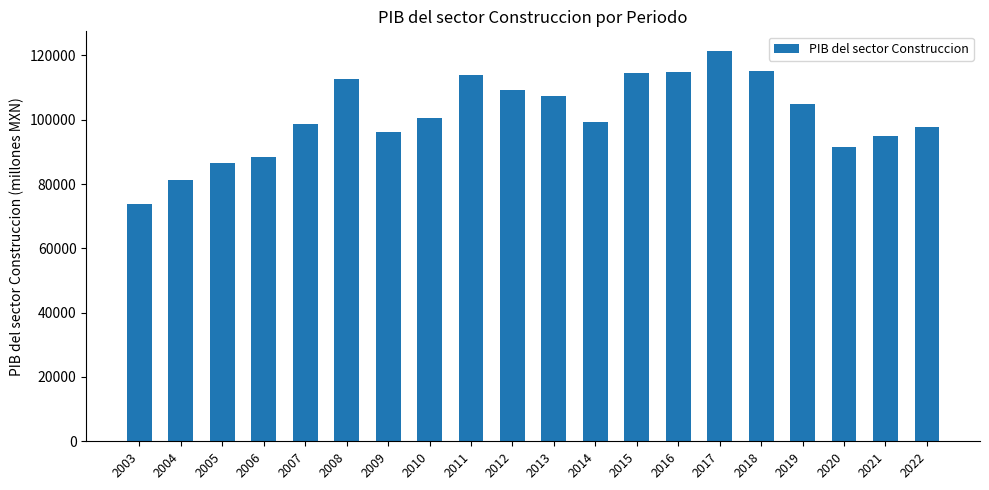

True or false: the data shows 36833.4 at 2014.

False